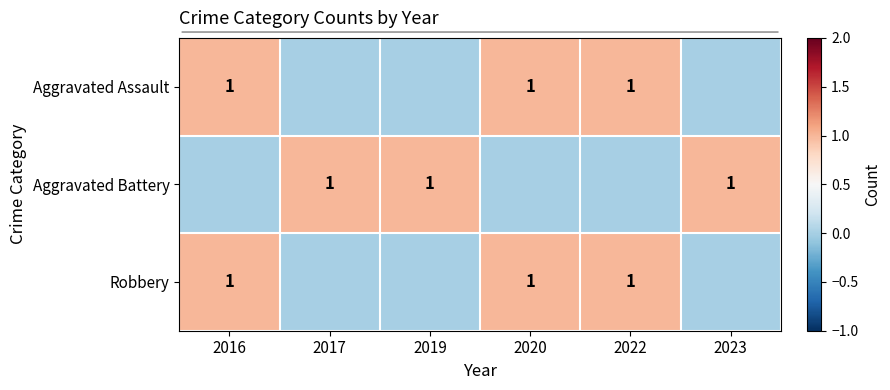

Is it true that Robbery equals 1 at 2020?

True